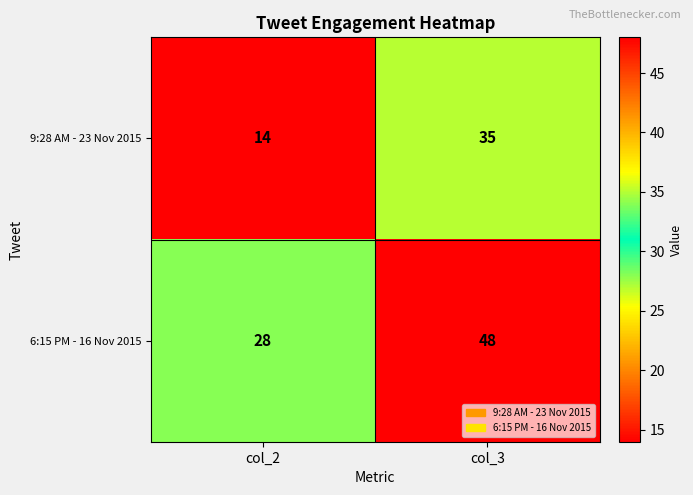

Read the 9:28 AM - 23 Nov 2015 value at col_2.

14